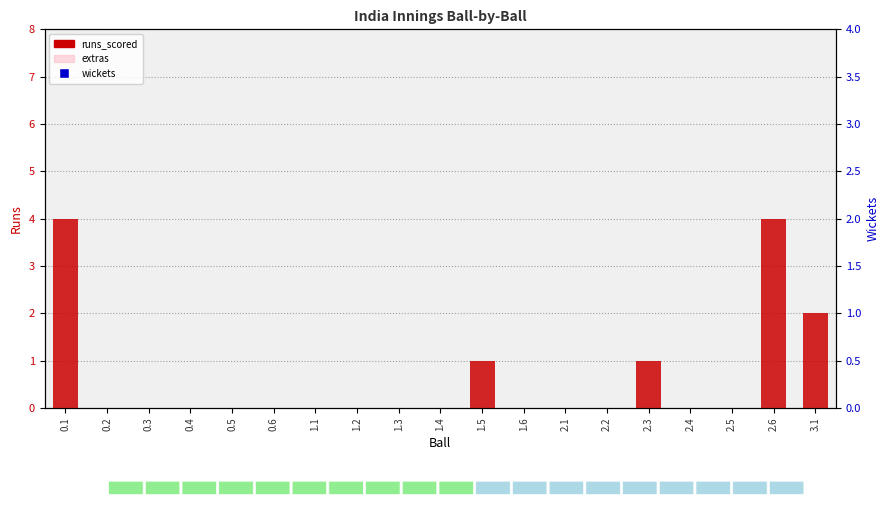

Which series has the widest spread of Y values?

runs_scored